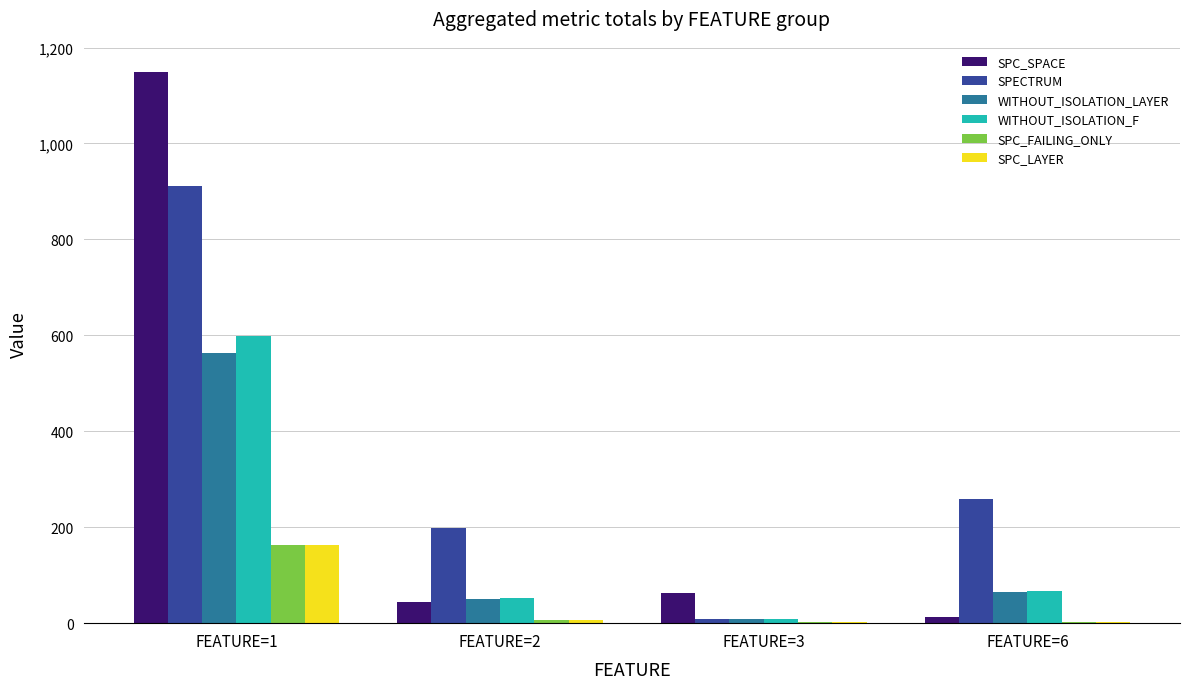

Between FEATURE=2 and FEATURE=3, which series saw the biggest shift?

SPECTRUM